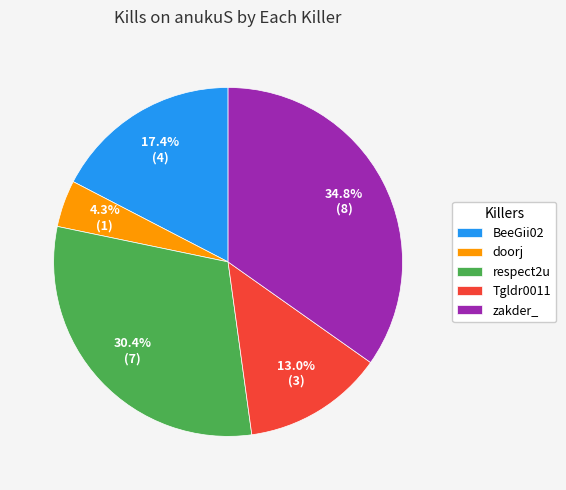

True or false: BeeGii02 accounts for 12% of the total.

False